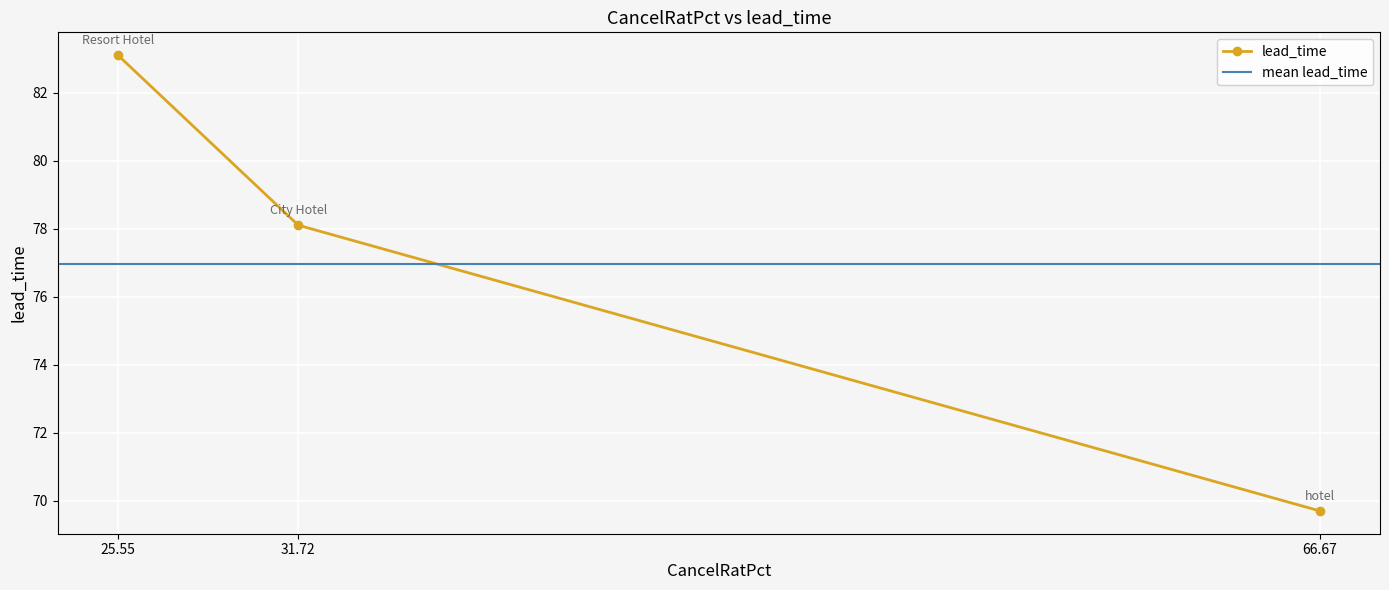

What is the value of the lead_time point at the 3rd from the left?

69.7